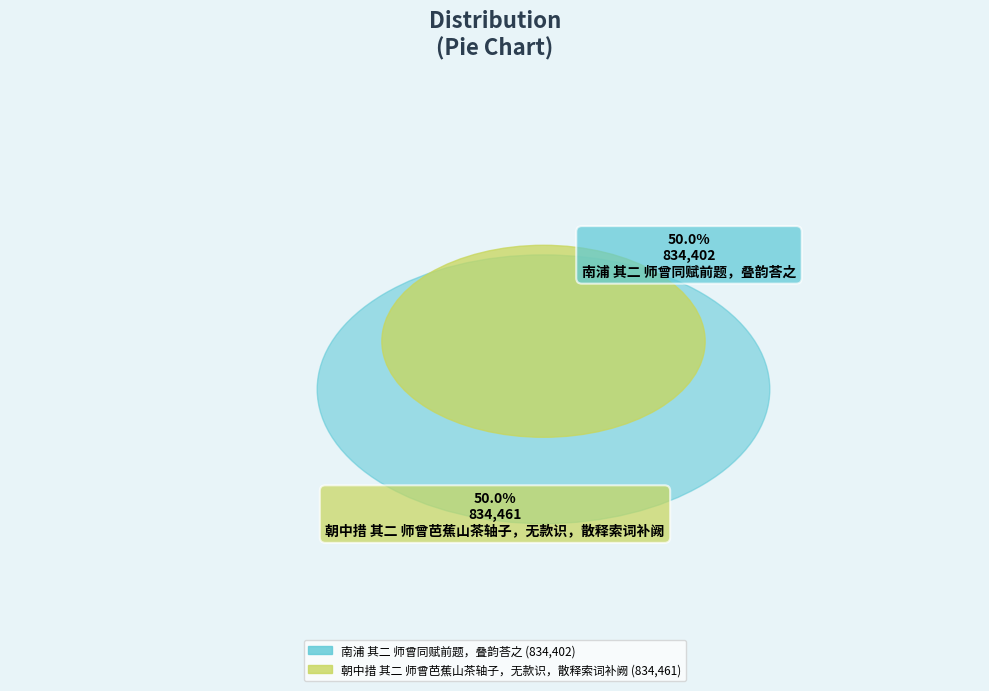

Is the sum of 朝中措 其二 师曾芭蕉山茶轴子，无款识，散释索词补阙 and 南浦 其二 师曾同赋前题，叠韵荅之 greater than half?

Yes